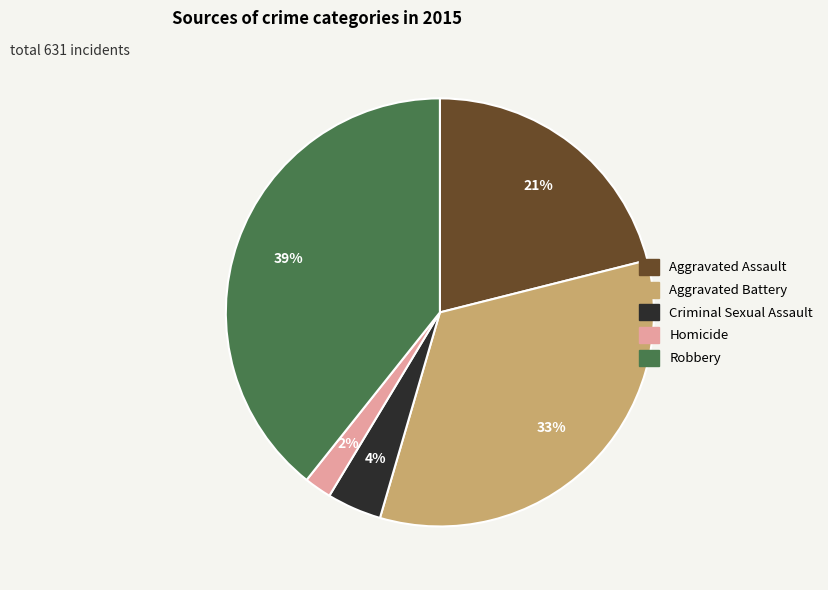

The Aggravated Battery slice represents 45% of the pie. True or false?

False